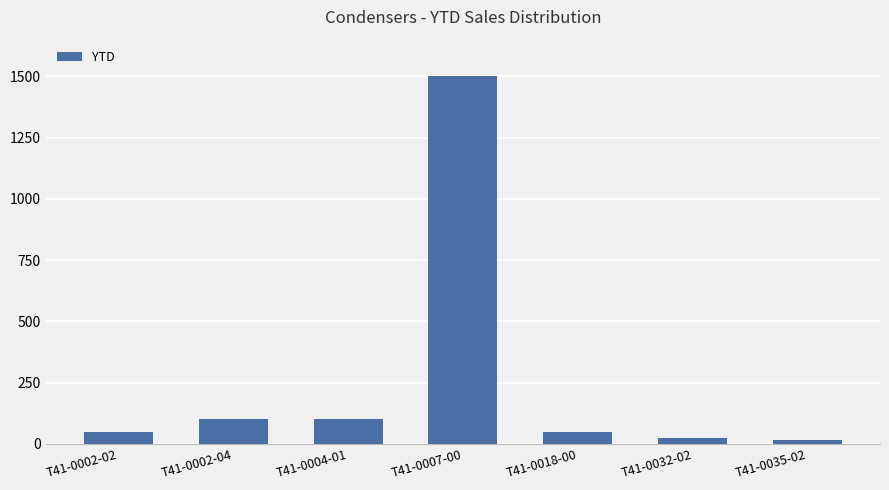

What is the maximum value shown in the chart?

1500